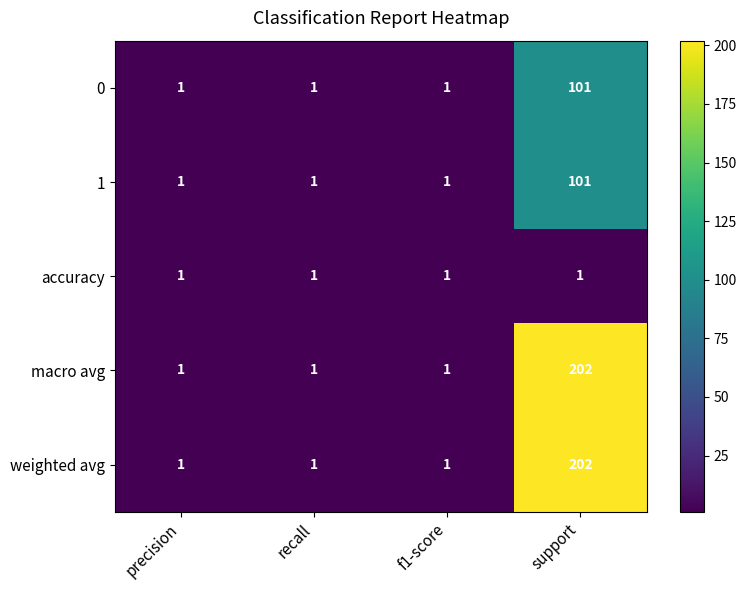

What is the sum of all accuracy values?

4